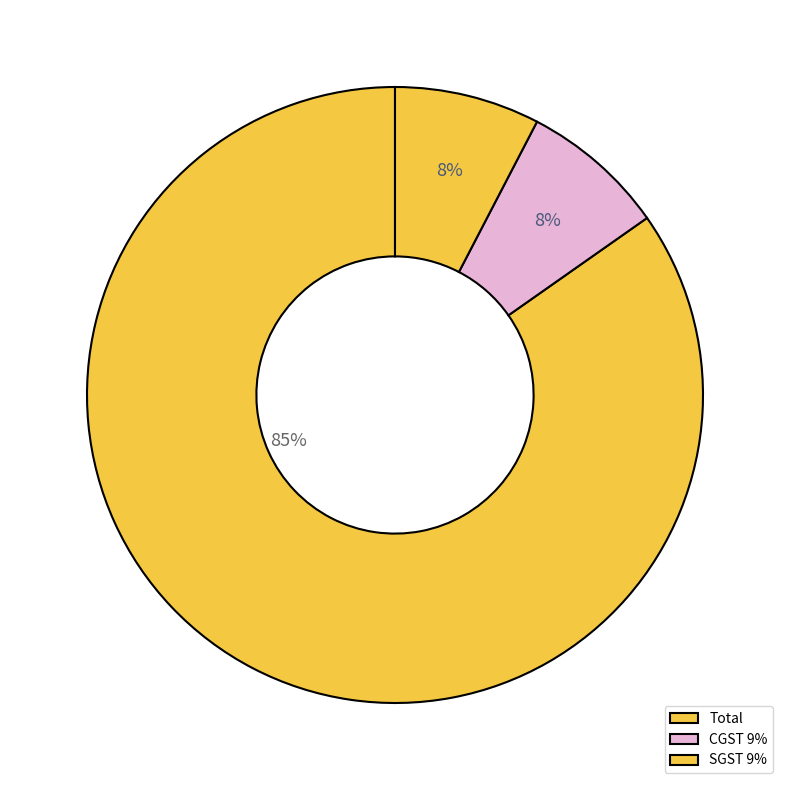

Which slice is the smallest?

CGST 9%